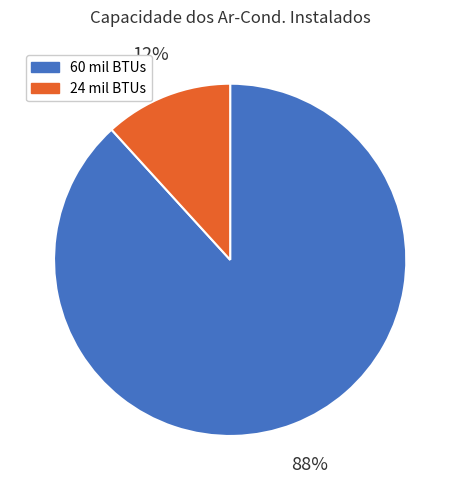

Which has a higher value, 60 mil BTUs or 24 mil BTUs?

60 mil BTUs